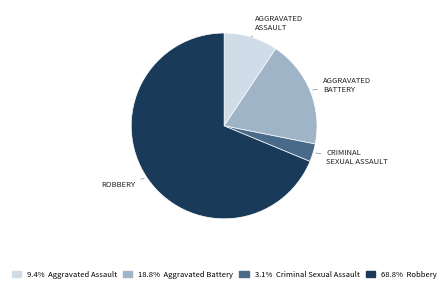

Is there any slice that represents more than half of the pie?

Yes